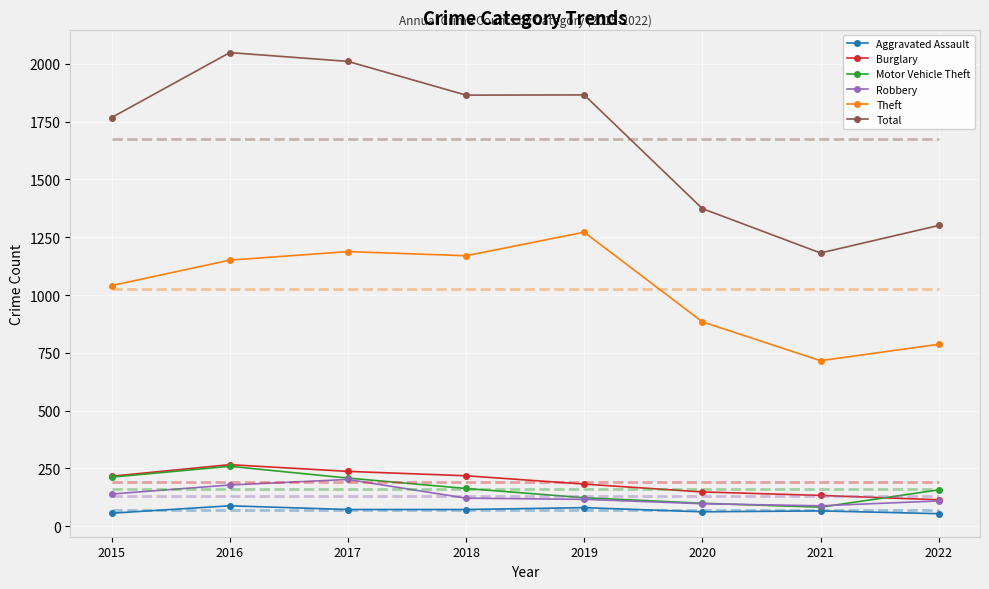

What is the minimum value shown in the chart?

54